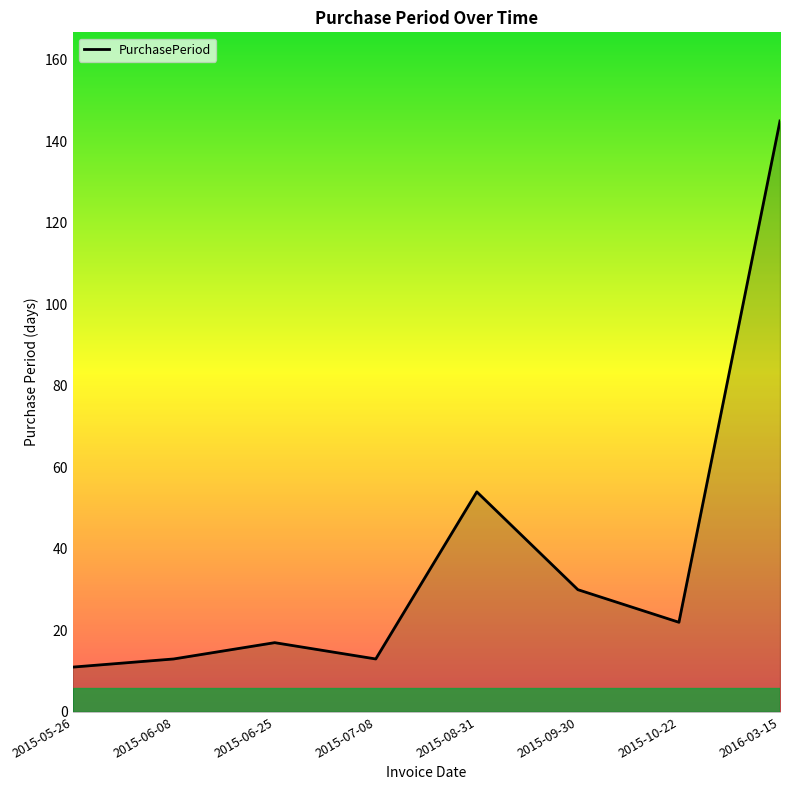

How many values are below 22?

4